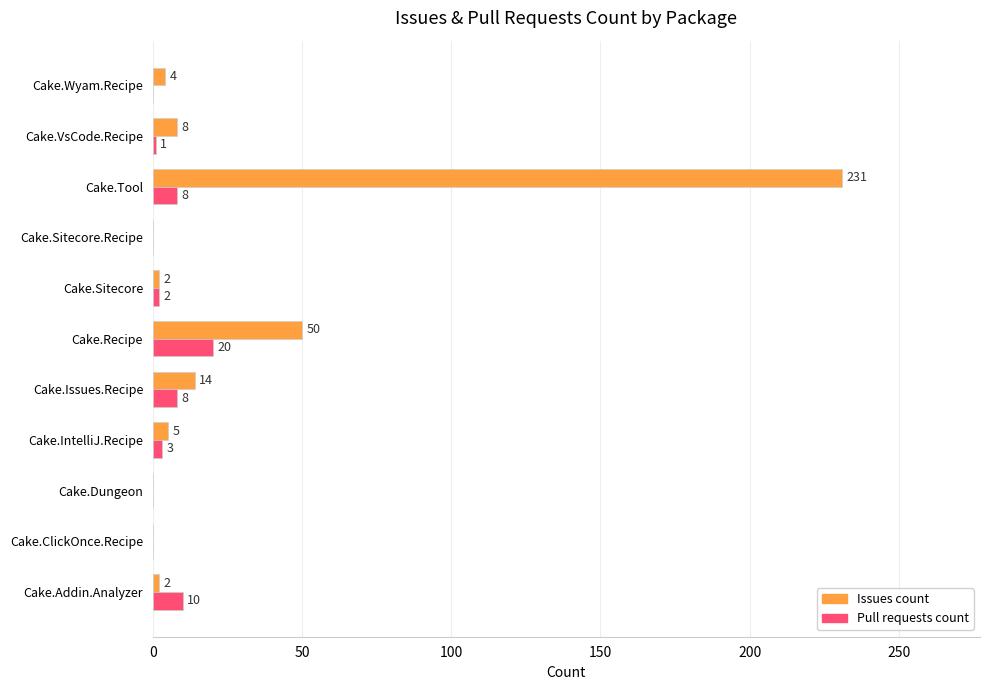

Count the number of data series in this chart.

2